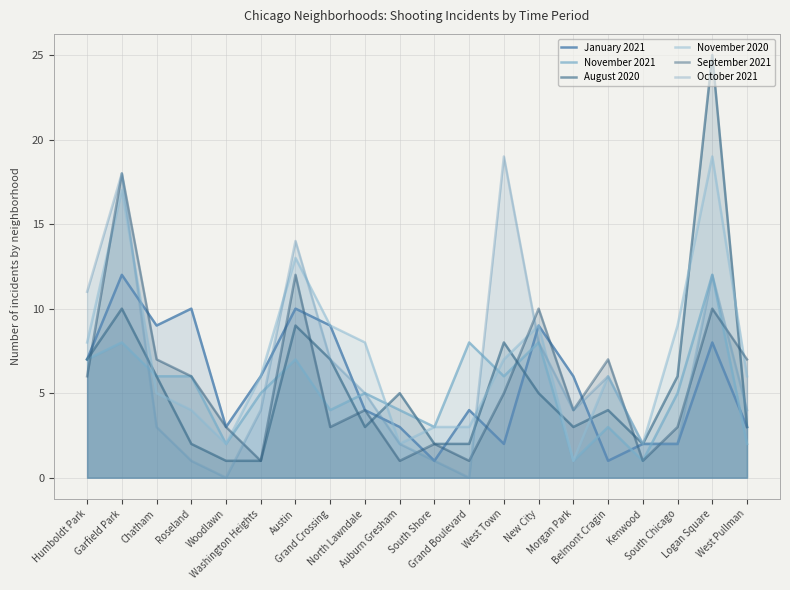

At which category does August 2020 reach its first local valley?

North Lawndale